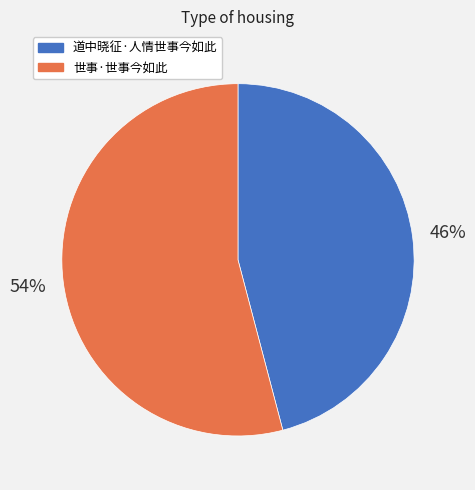

Which category accounts for the majority?

世事·世事今如此